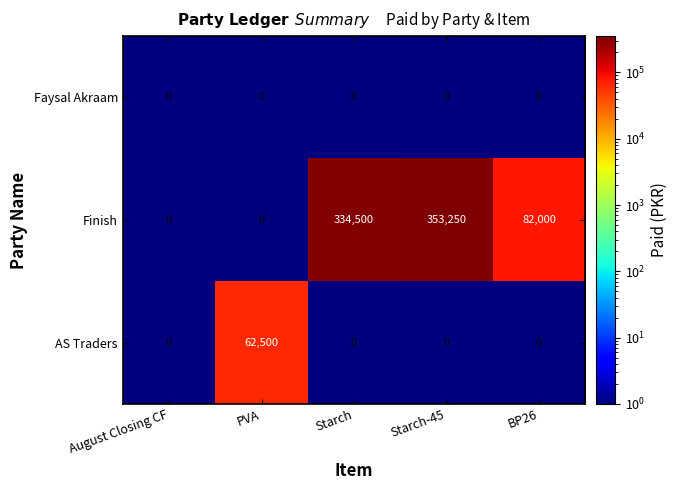

Between PVA and Starch-45, which series saw the biggest shift?

Finish